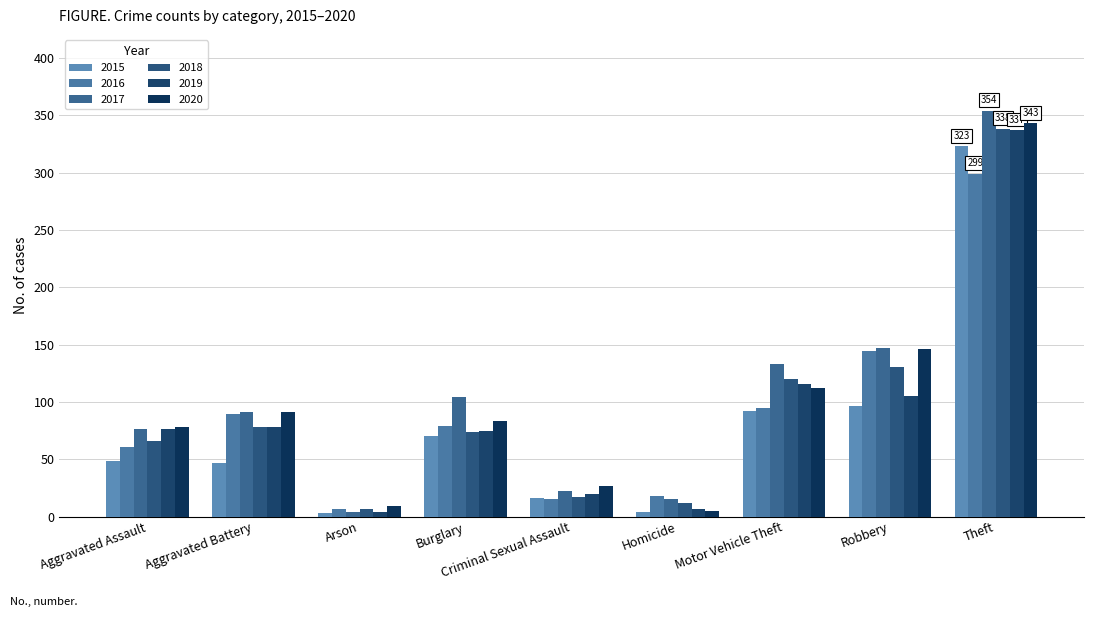

The 2019 series shows 78 at Aggravated Battery. True or false?

True